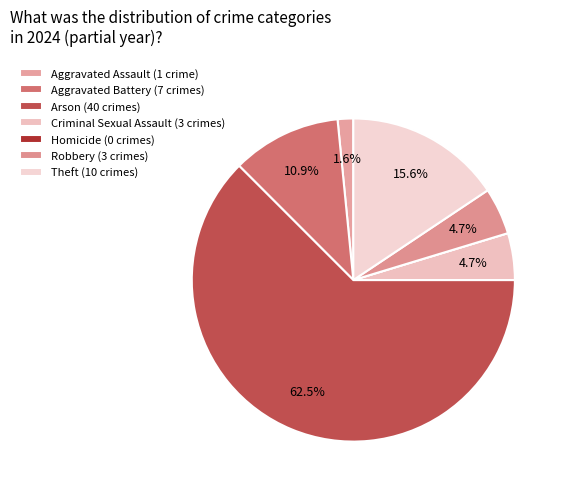

To the nearest percent, what percentage of the pie is Aggravated Battery?

11%